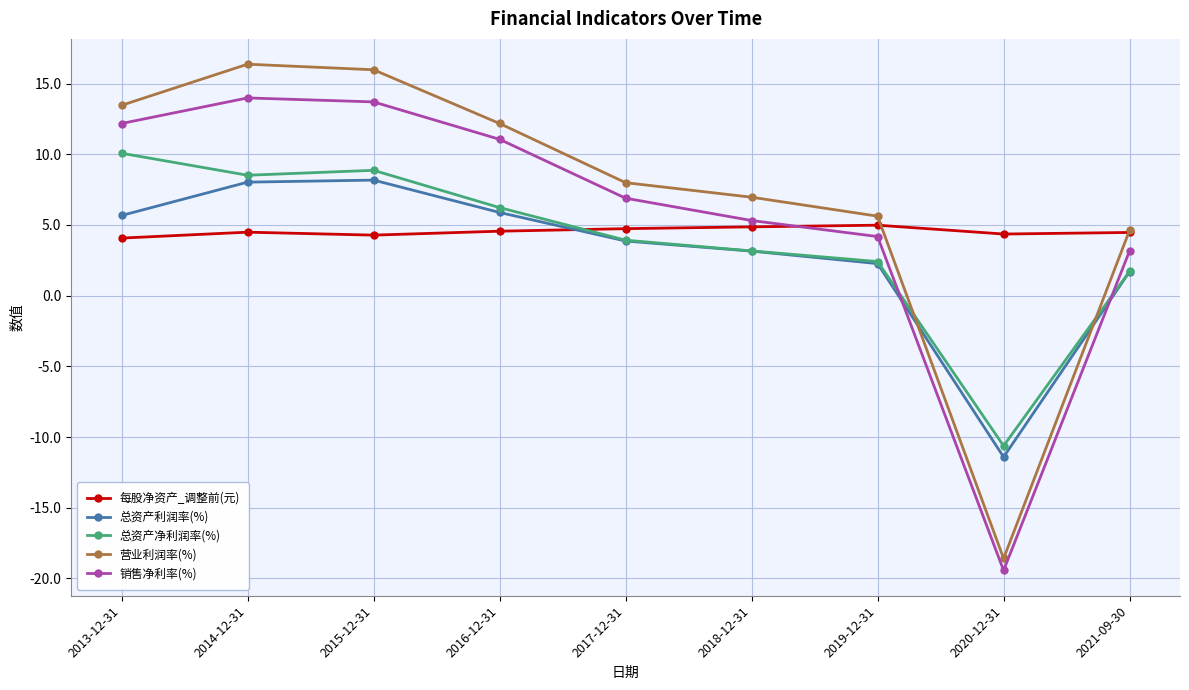

What is the value of the 总资产净利润率(%) point at the 8th from the left?

-10.6